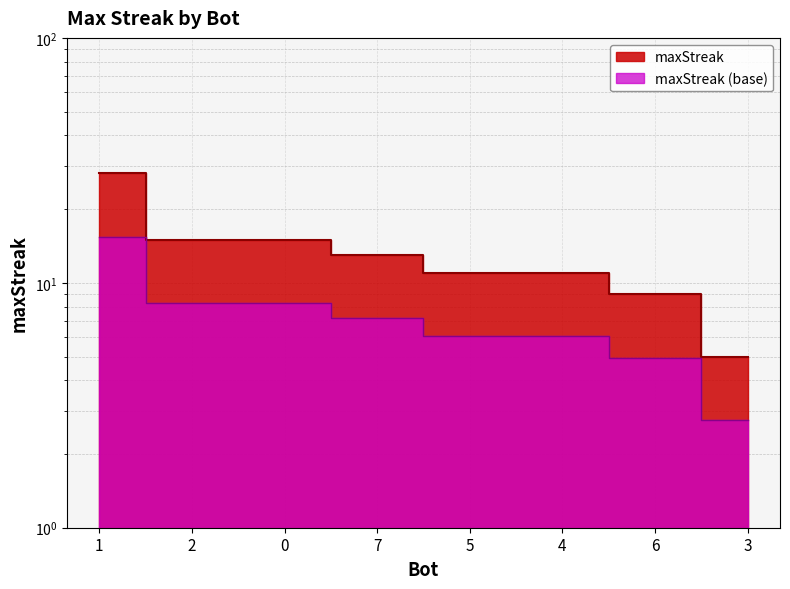

True or false: there are more than 2 points higher than both neighbors.

False